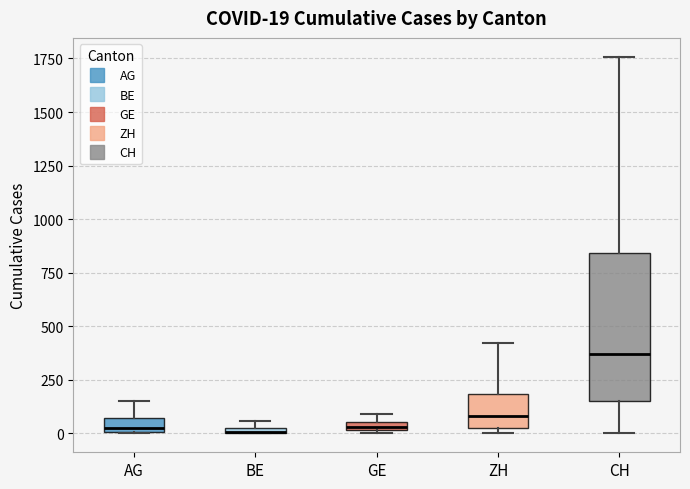

Comparing the boxes themselves (not the whiskers), which one is the tallest?

CH